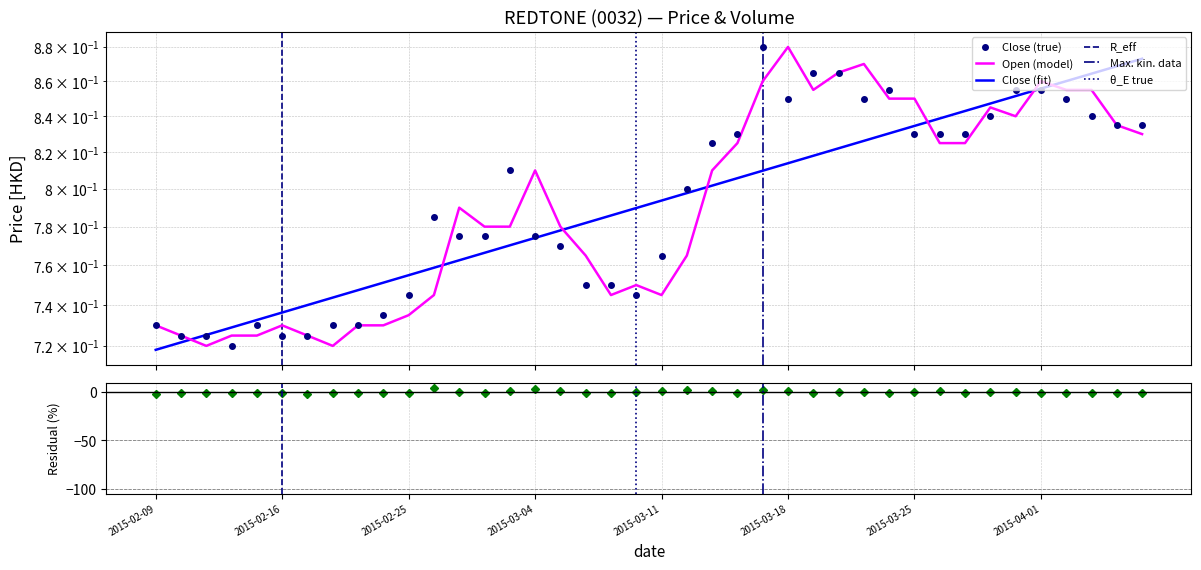

List the series in order of their peak value, highest first.

close, open